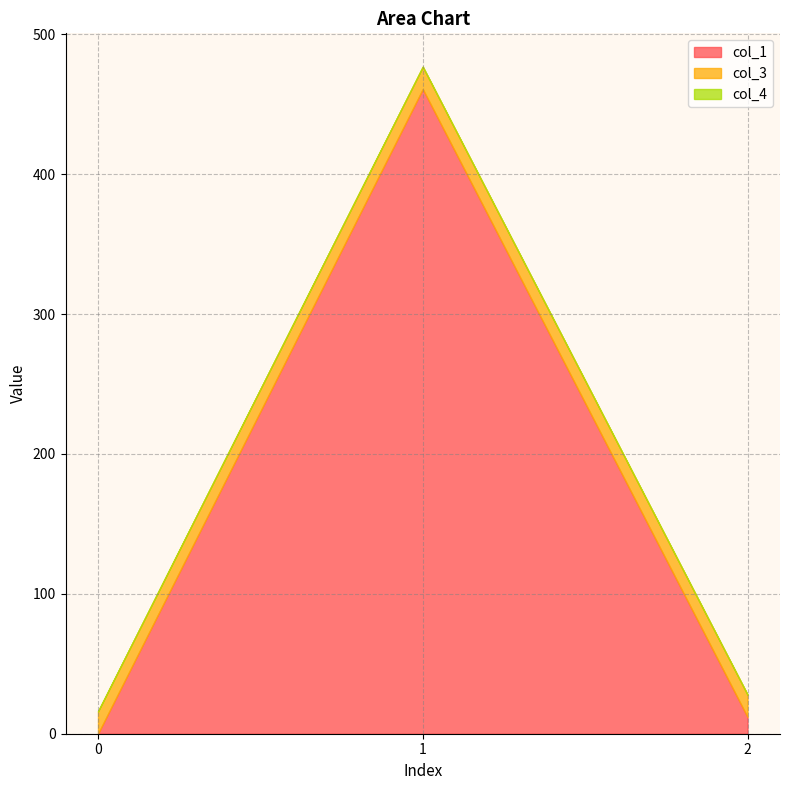

What is the difference between the col_1 values at 0 and 1?

460.8